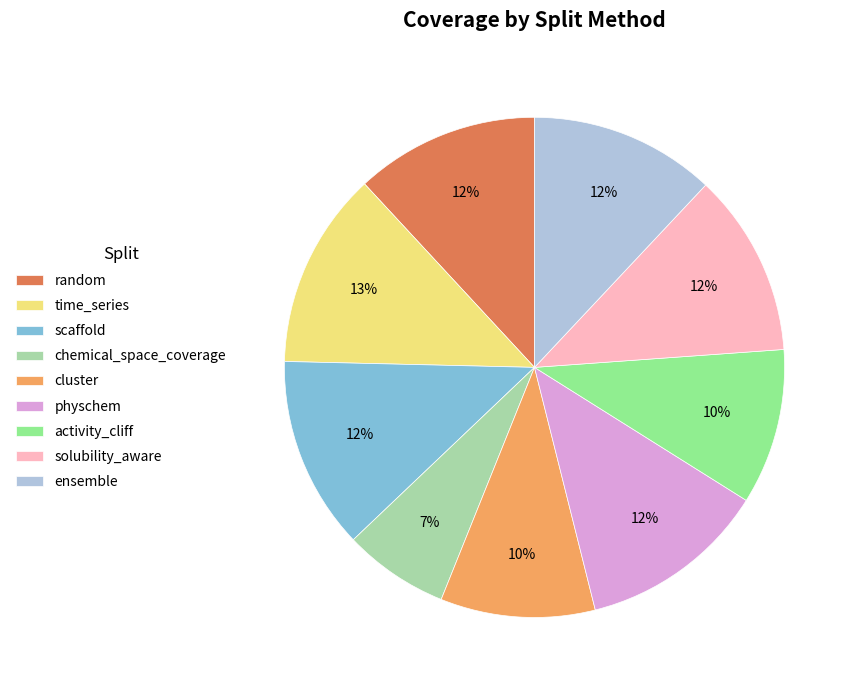

Is the sum of activity_cliff and chemical_space_coverage greater than half?

No